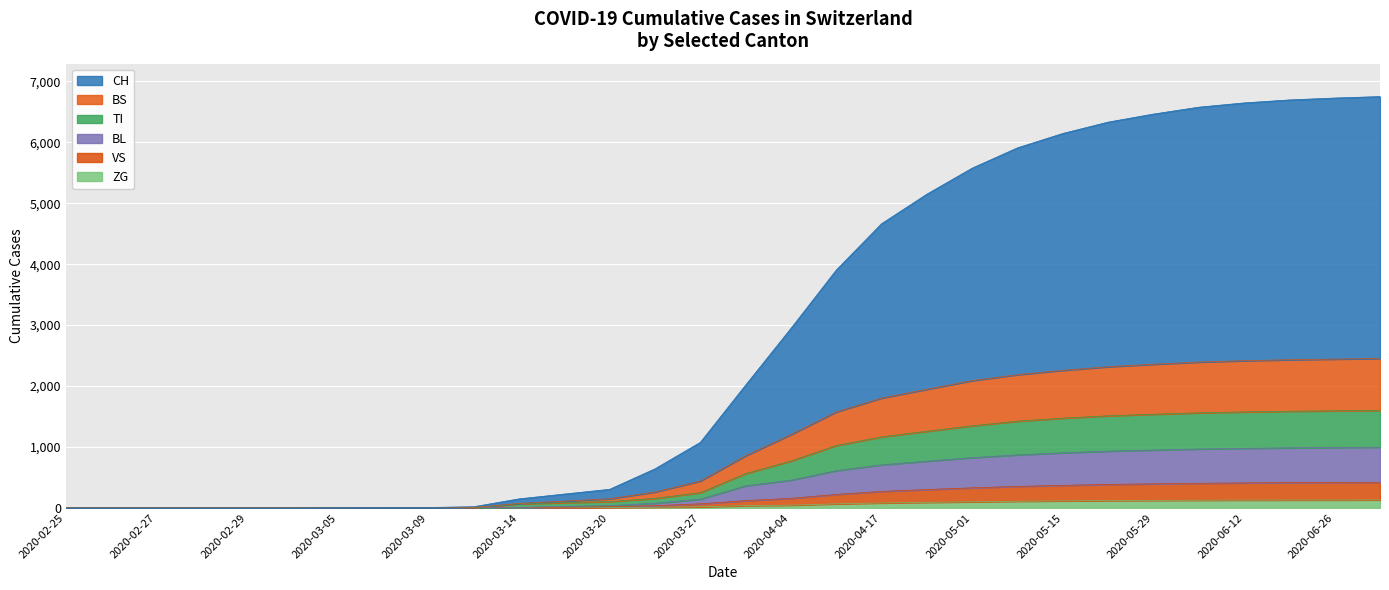

How many series are shown in this chart?

6